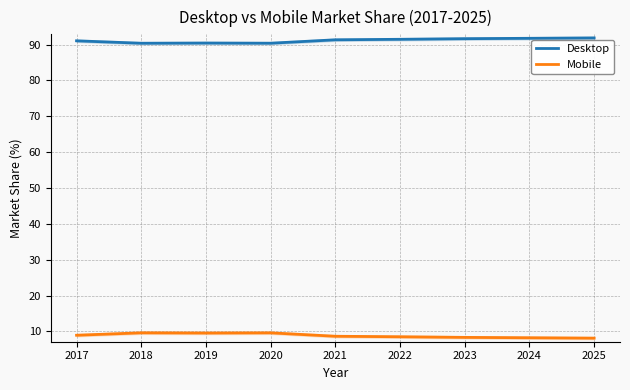

What value does the Mobile series have at 2023?

8.4